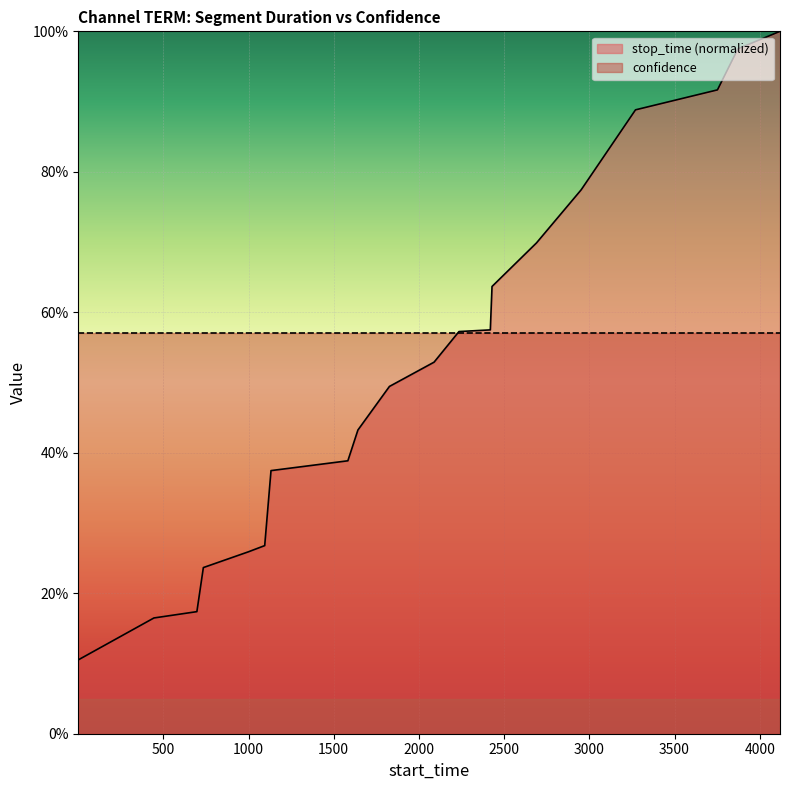

What is the maximum value shown in the chart?

1.0